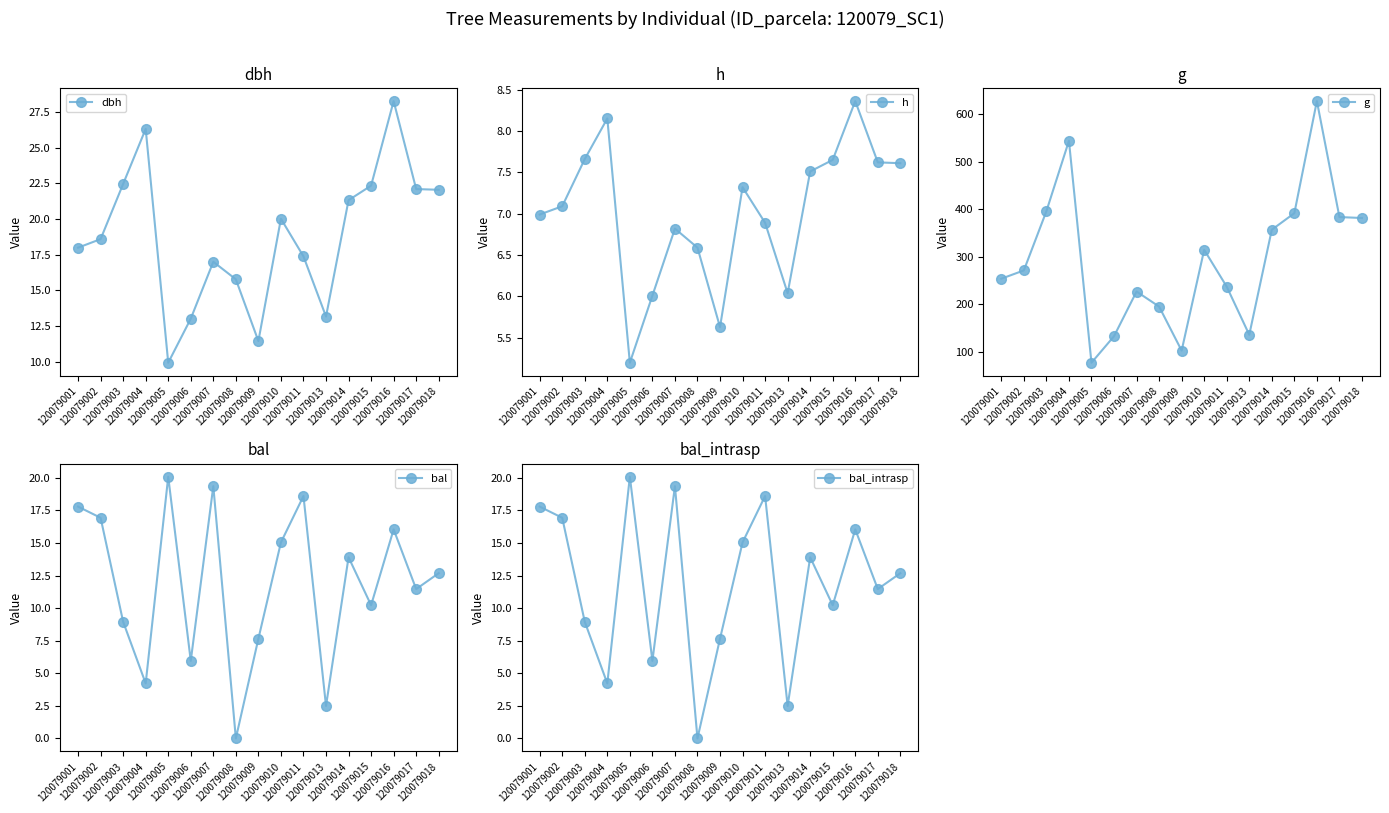

Is it true that g equals 505.9 at 120079010?

False